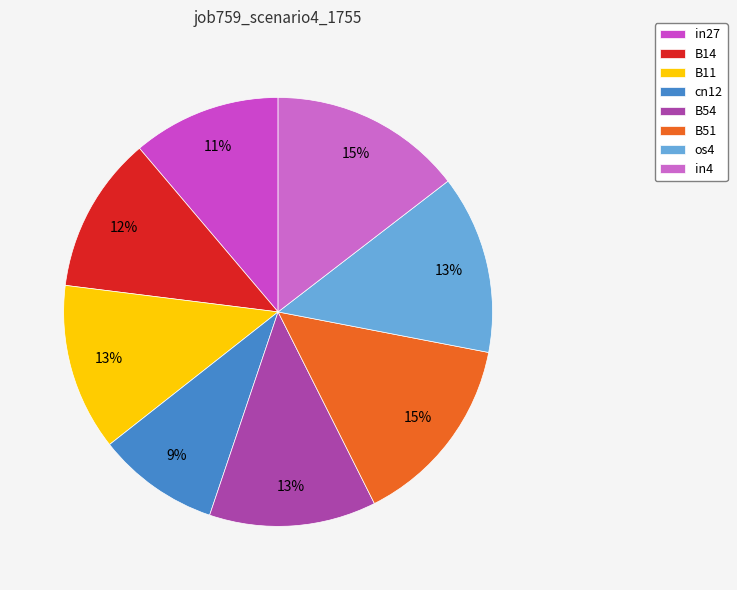

How many slices are in this pie chart?

8